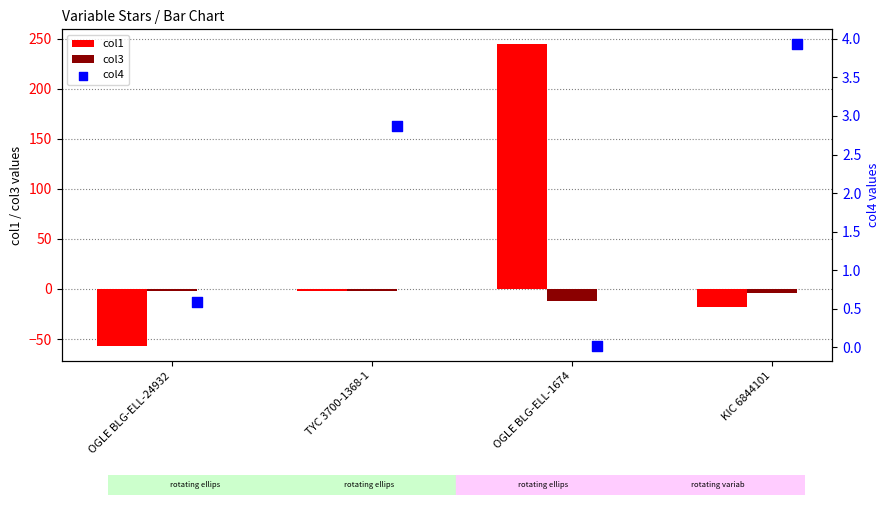

The value of col1 at OGLE BLG-ELL-1674 is 393.6. True or false?

False